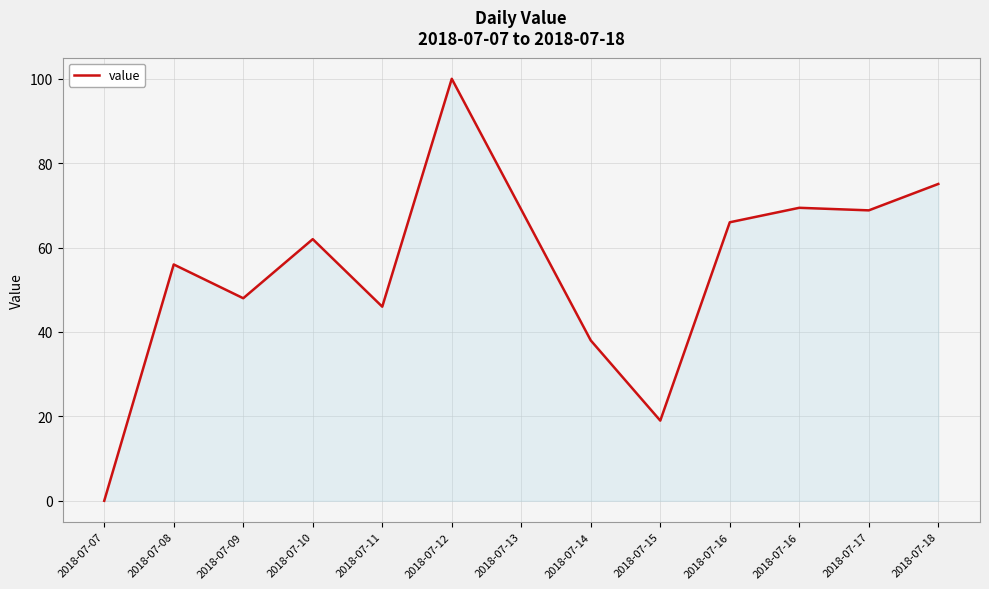

How many lines are shown in the chart?

1